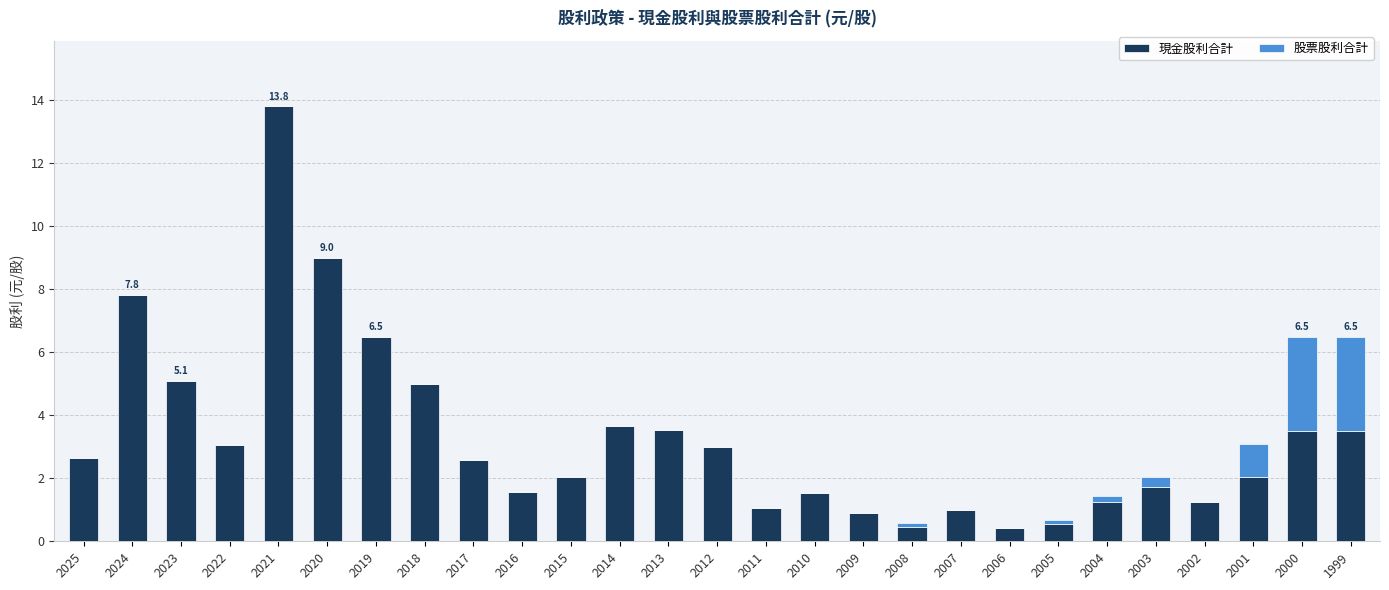

Read the 現金股利合計 value at 2021.

13.8